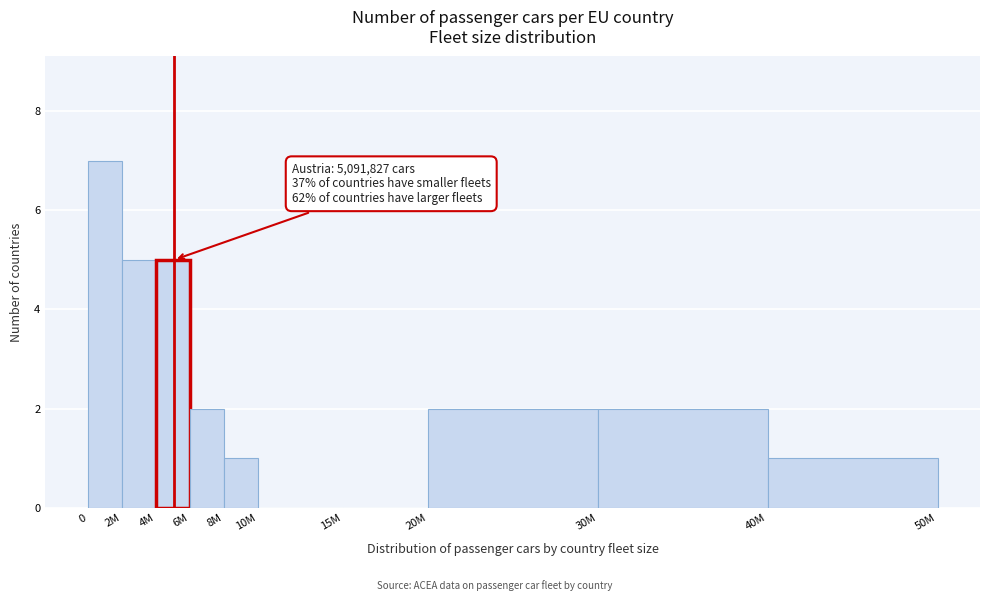

Reading left to right, what are all the values shown in this chart?

0=7	2M=5	4M=5	6M=2	8M=1	10M=0	15M=0	20M=2	30M=2	40M=1